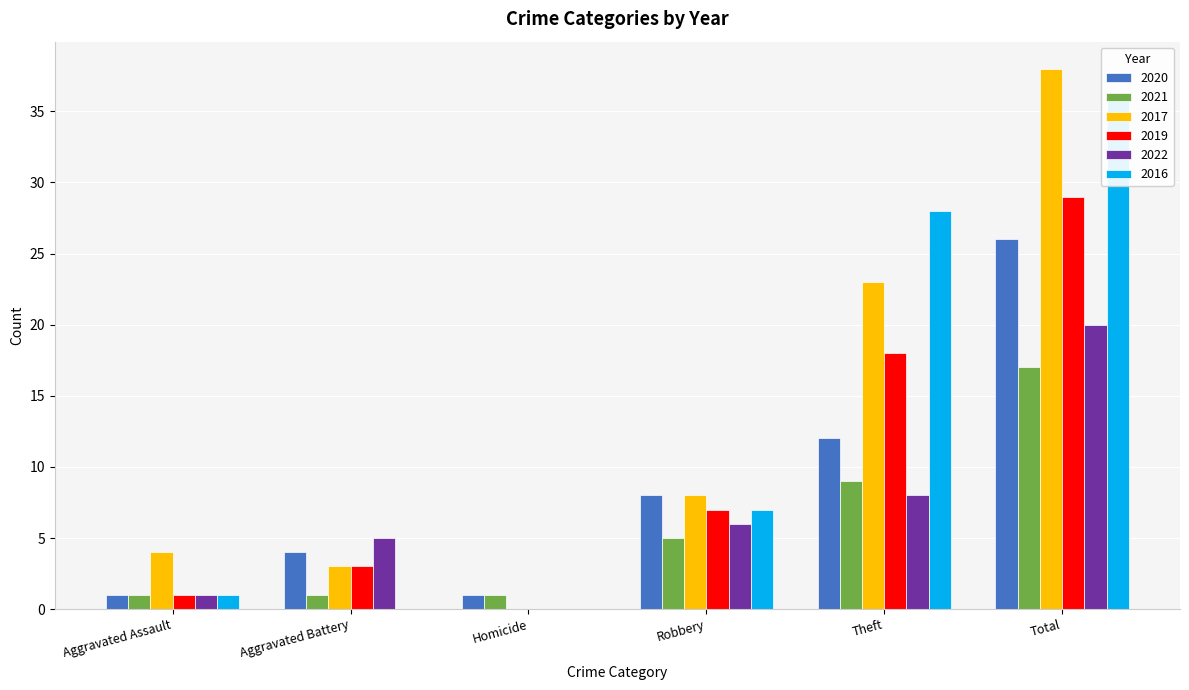

Count the number of data series in this chart.

6